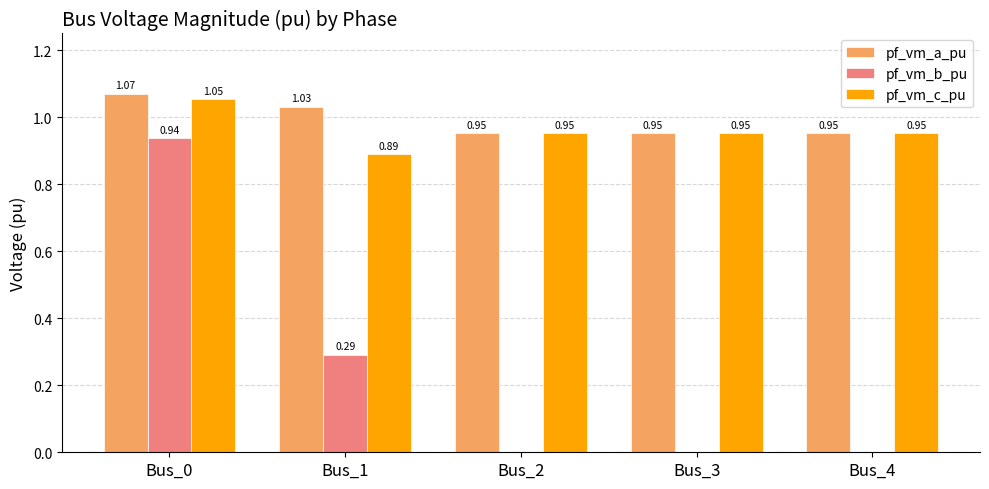

Is the value of pf_vm_a_pu at Bus_3 greater than the value of pf_vm_b_pu at Bus_0?

Yes